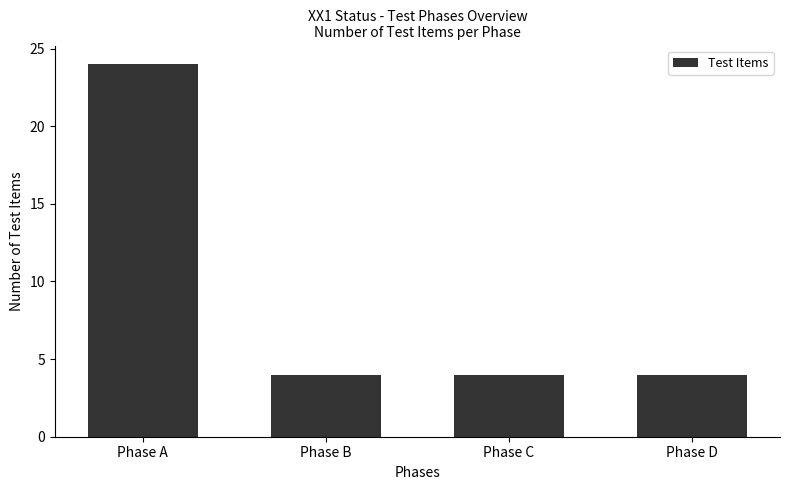

What is the greatest value displayed?

24